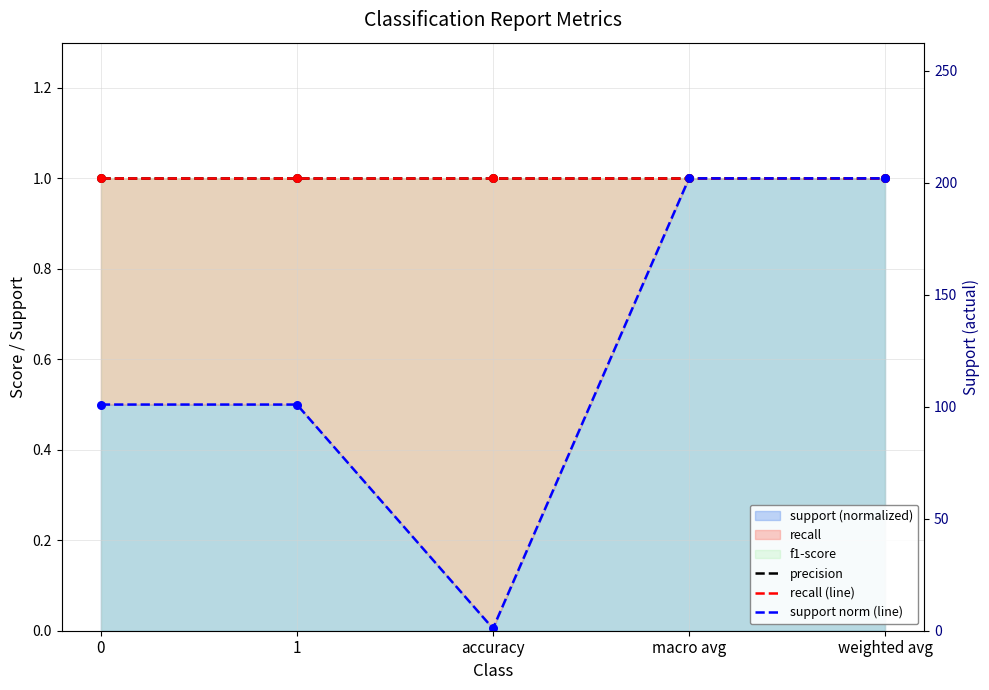

Which series has the largest total across all categories?

precision